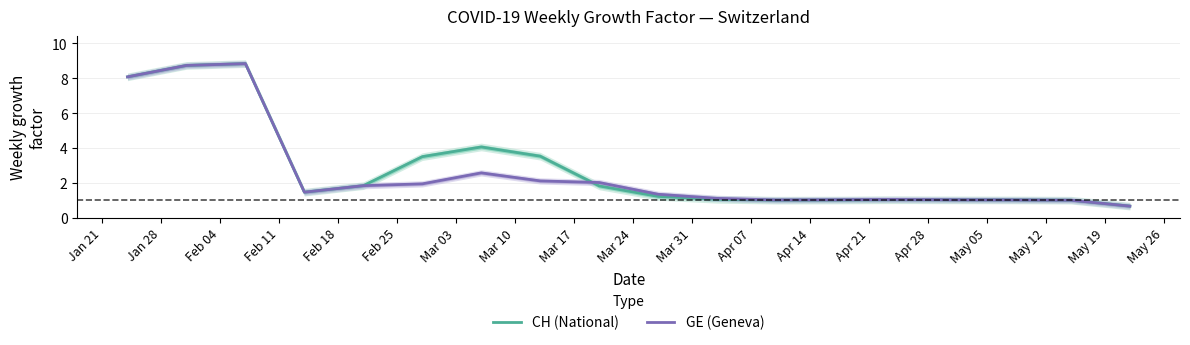

What is the minimum value for GE (Geneva)?

0.7